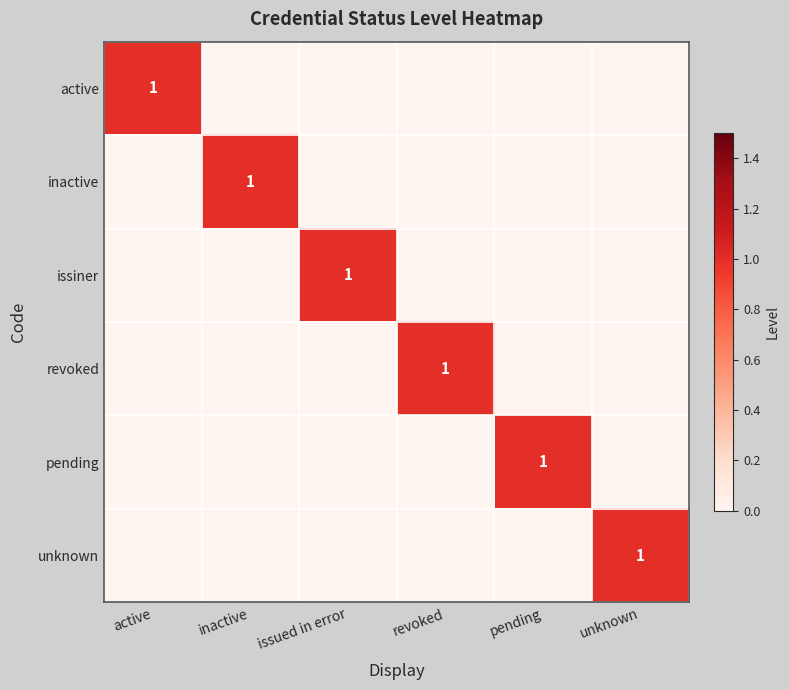

The active series shows 1 at active. True or false?

True